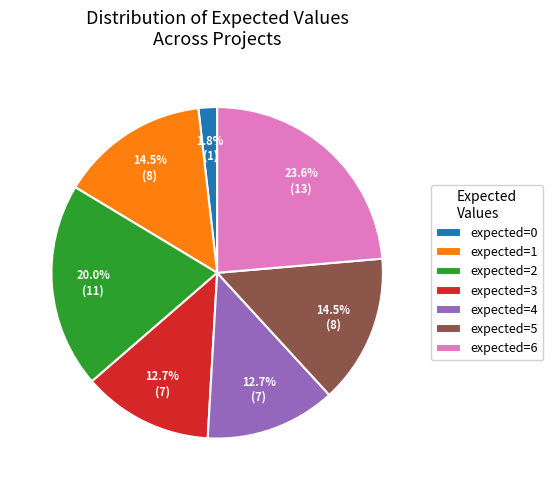

What is the total percentage of expected=4 and expected=5?

27.3%